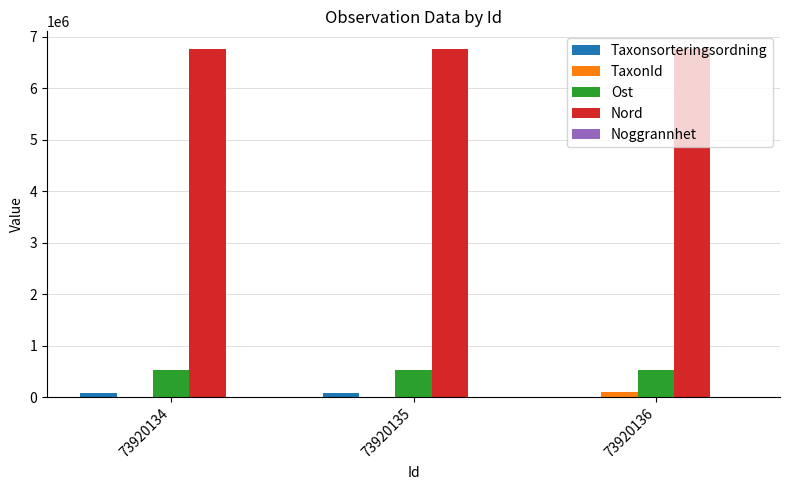

Is the value of Ost at 73920134 greater than the value of Nord at 73920135?

No